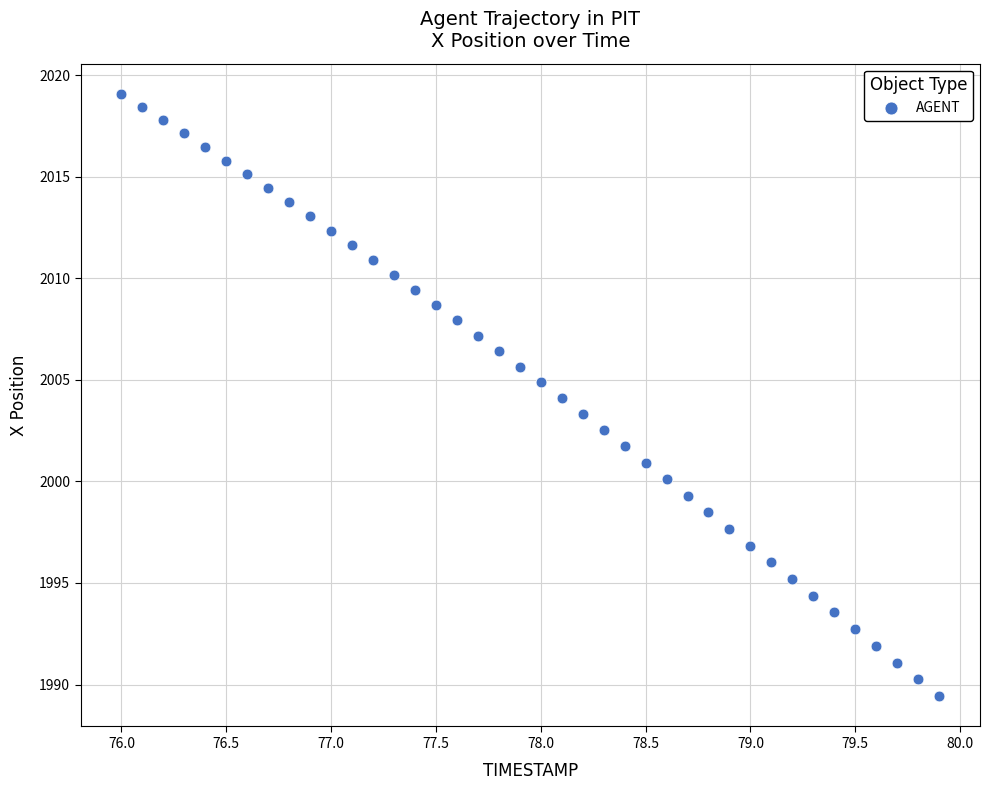

What is the range of Y values (max minus min)?

29.7